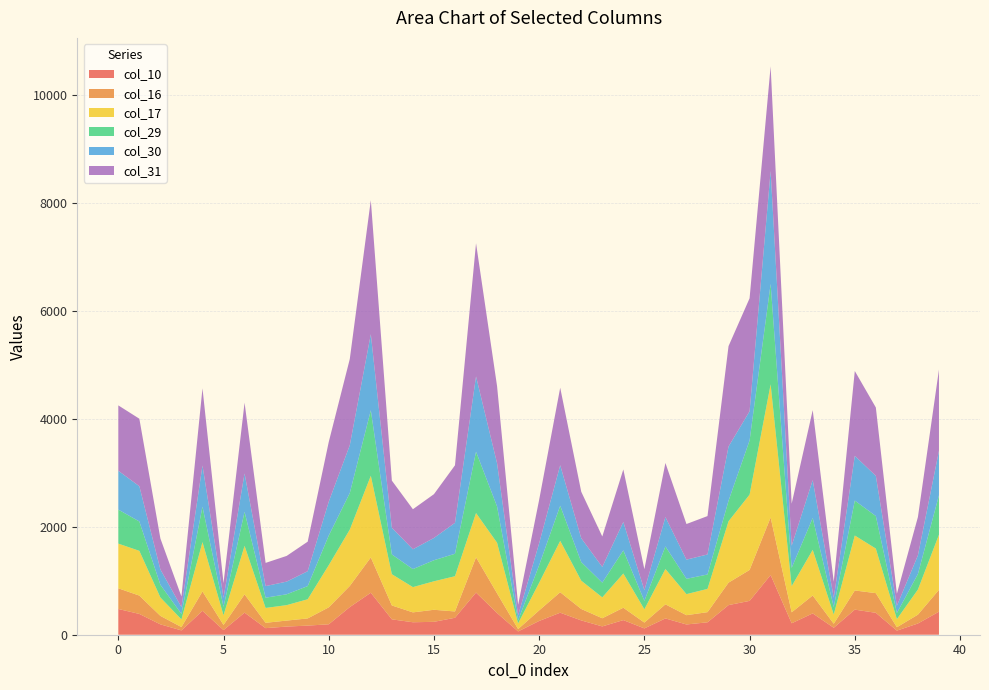

Reading left to right, extract all data points from this chart.

col_10: 477	385	192	80	443	86	409	122	151	169	193	512	778	285	231	239	314	781	402	61	255	408	265	154	271	117	302	190	230	549	627	1106	212	395	129	465	406	76	208	427
col_16: 383	340	157	62	359	95	339	99	111	133	314	391	654	257	183	223	117	653	365	44	196	379	212	151	229	108	261	172	188	416	573	1066	203	332	74	355	364	63	164	405
col_17: 828	829	341	142	914	179	898	275	286	355	781	1044	1513	579	468	528	653	820	937	105	512	952	524	387	634	246	654	390	431	1137	1395	2467	485	845	171	1018	826	150	465	1021
col_29: 630	544	235	101	656	156	631	190	201	244	549	677	1214	366	334	390	416	1137	672	57	326	651	345	273	429	157	419	284	267	381	1004	1860	339	590	138	647	603	113	288	730
col_30: 720	653	284	126	763	167	711	215	235	276	627	886	1409	495	367	413	573	1395	800	93	407	750	442	291	527	196	543	355	371	1004	541	2093	410	702	172	829	744	134	346	825
col_31: 1211	1251	574	197	1430	273	1311	430	476	547	1106	1597	2483	873	742	811	1066	2467	1428	195	804	1436	861	564	972	390	1003	660	711	1860	2093	1939	779	1297	298	1572	1267	223	710	1504